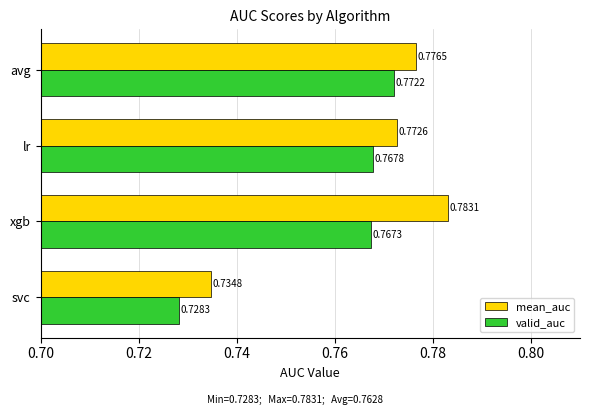

Which series has the largest range (max minus min)?

mean_auc